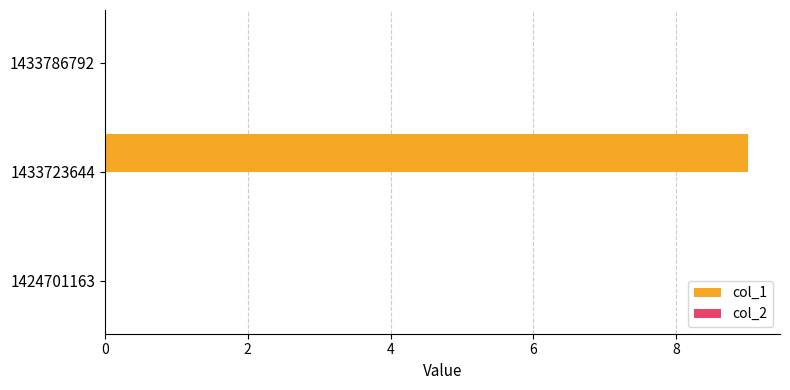

What is the maximum value shown in the chart?

9